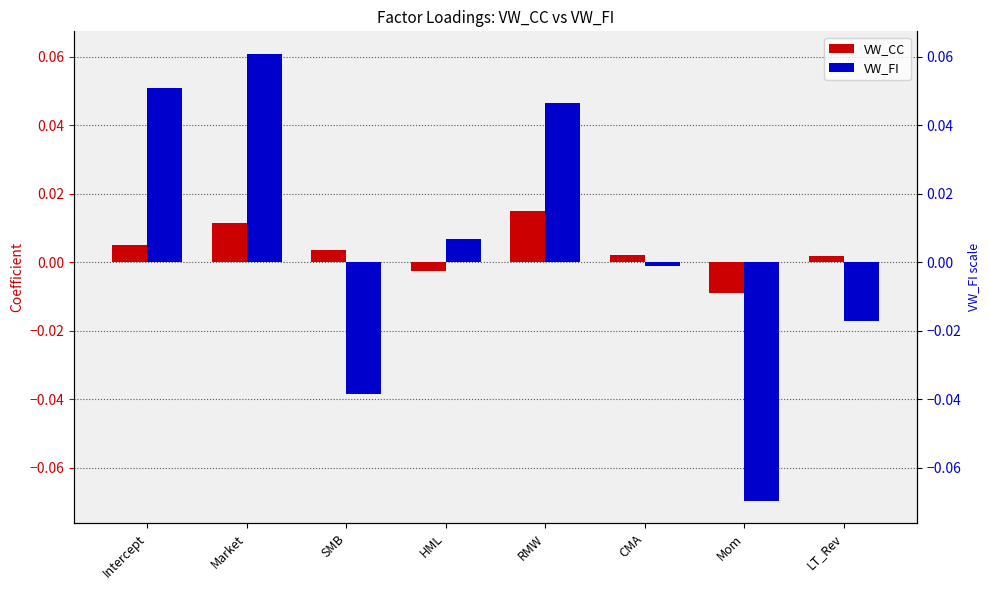

How many bars are there in total?

16